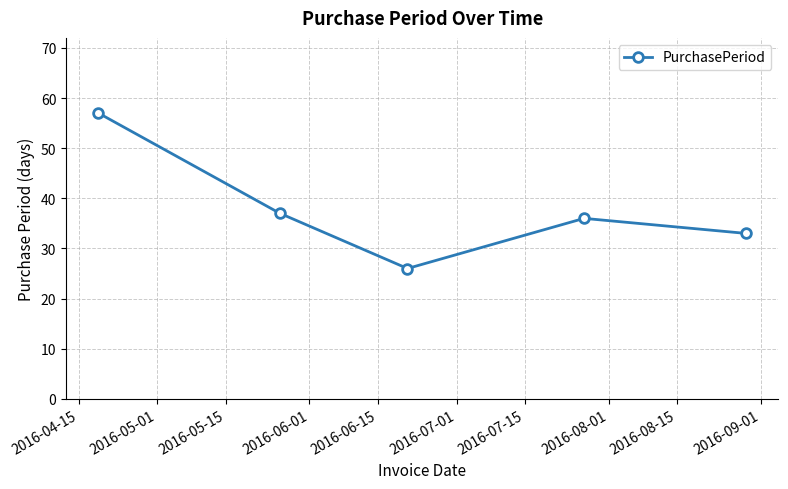

What is the maximum value shown in the chart?

57